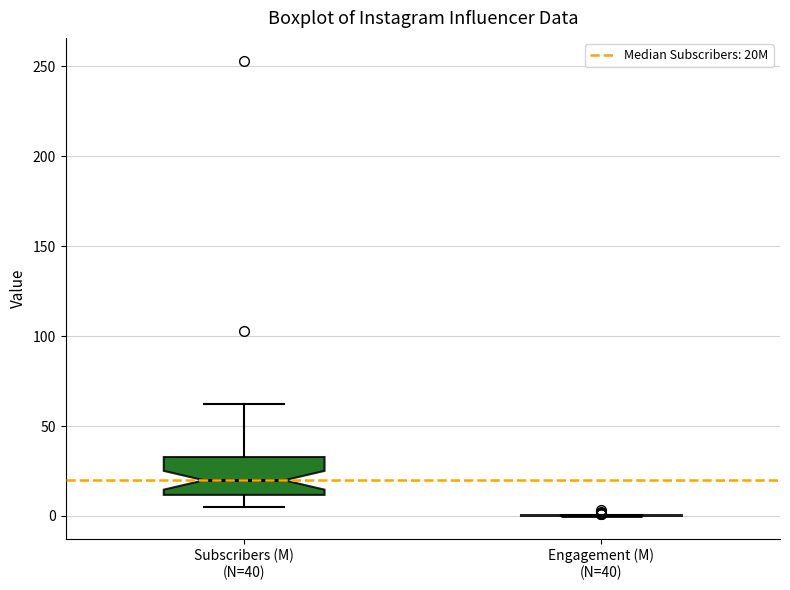

Which box is the tallest, from its lower edge to its upper edge?

Subscribers (M) (N=40)